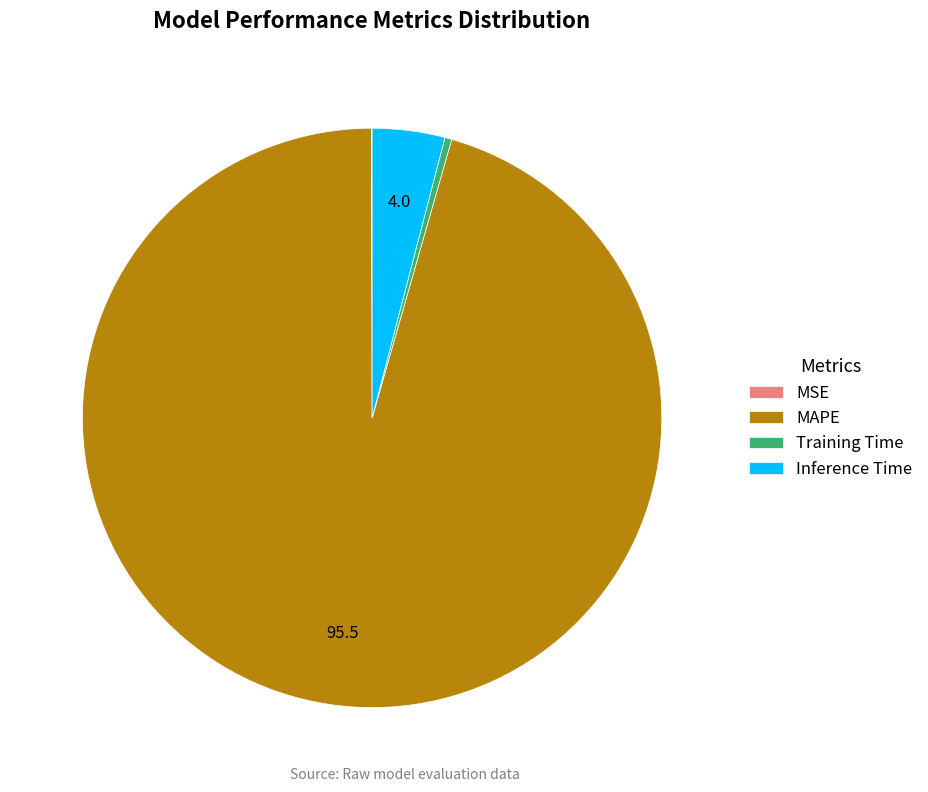

Is the sum of Inference Time and Training Time greater than half?

No